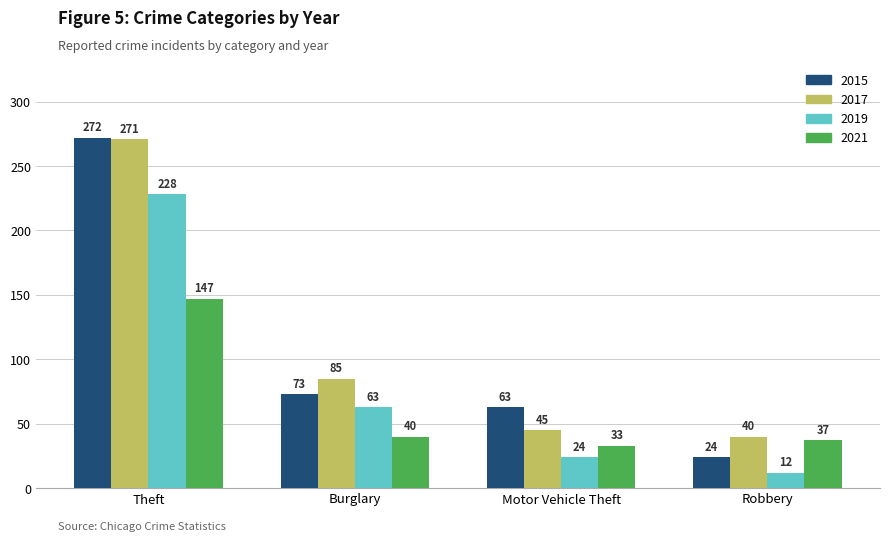

What value does the 2019 series have at Burglary?

63